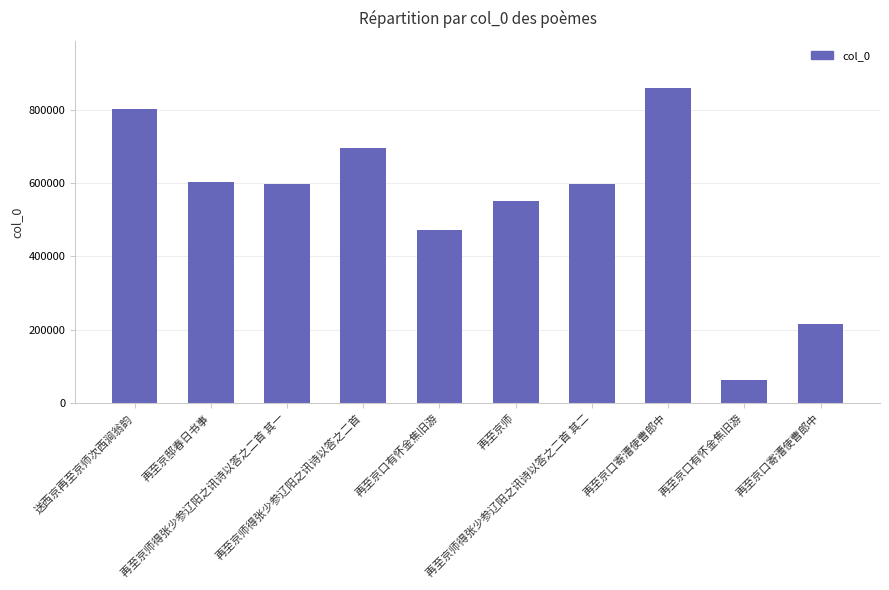

How many distinct data groups are displayed?

1